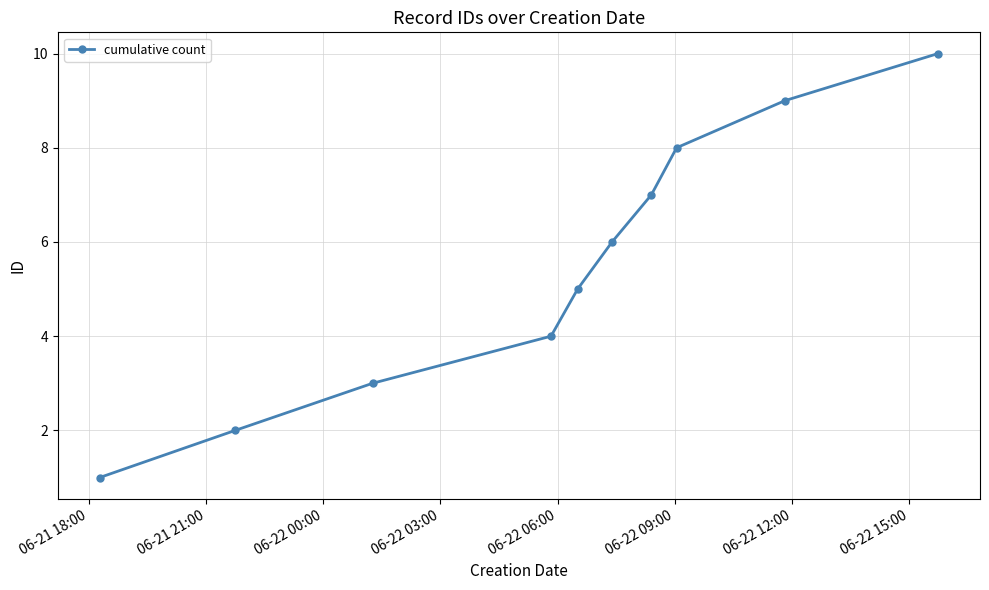

What is the greatest value displayed?

10